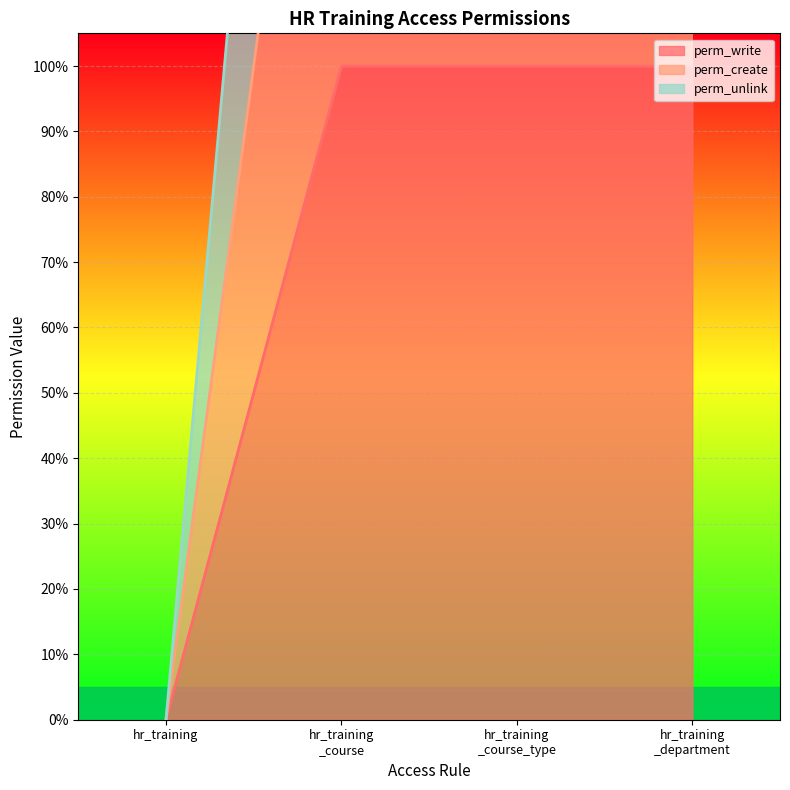

What are all the series names shown in the legend?

perm_write, perm_create, perm_unlink